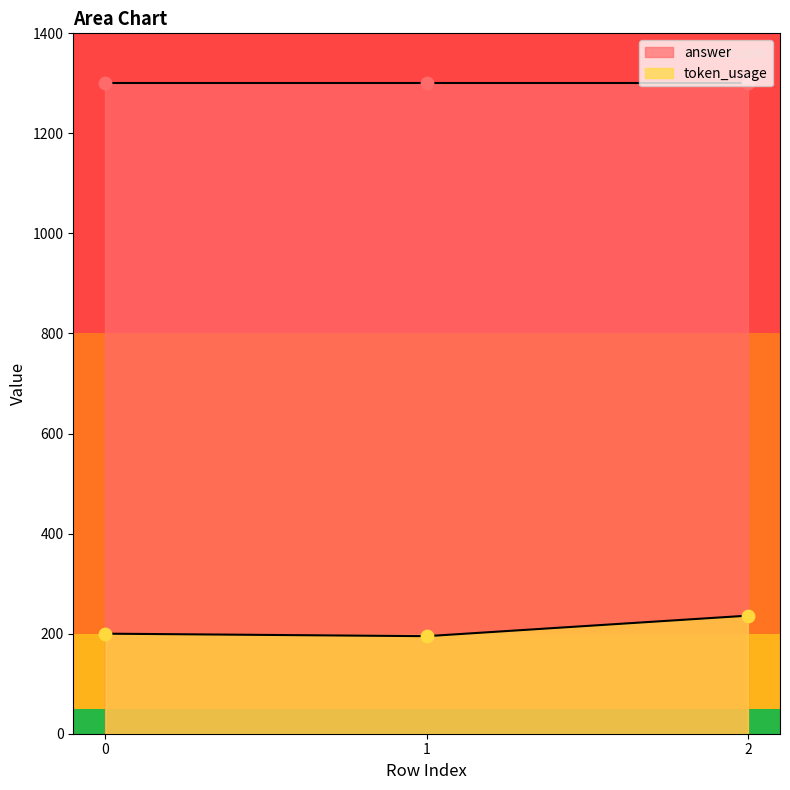

What is the change in value from 0 to 2?

+36